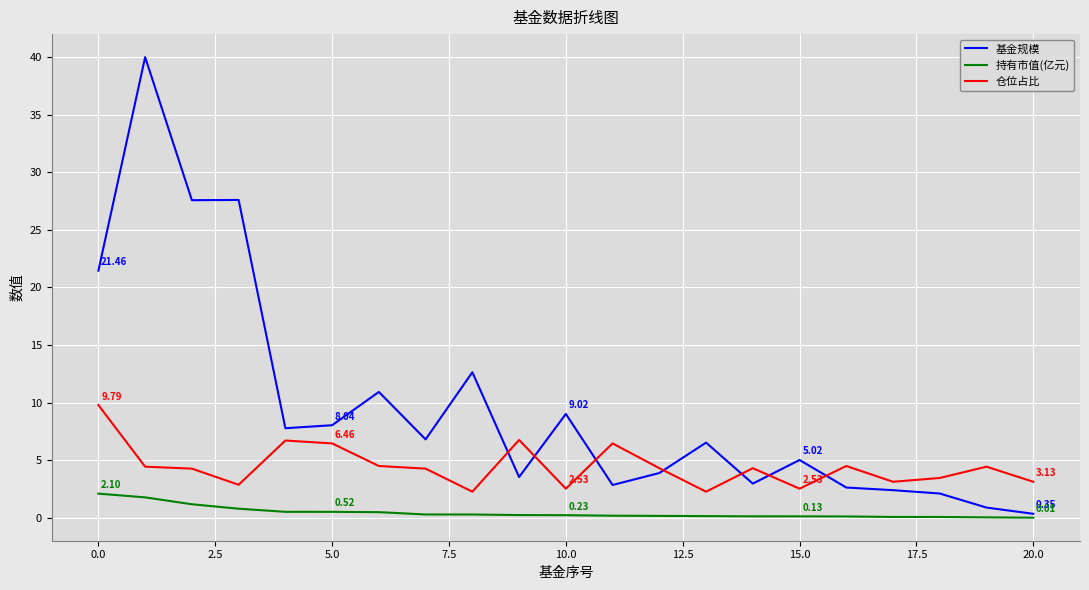

True or false: 仓位占比 has more than 1 interior local peaks.

True